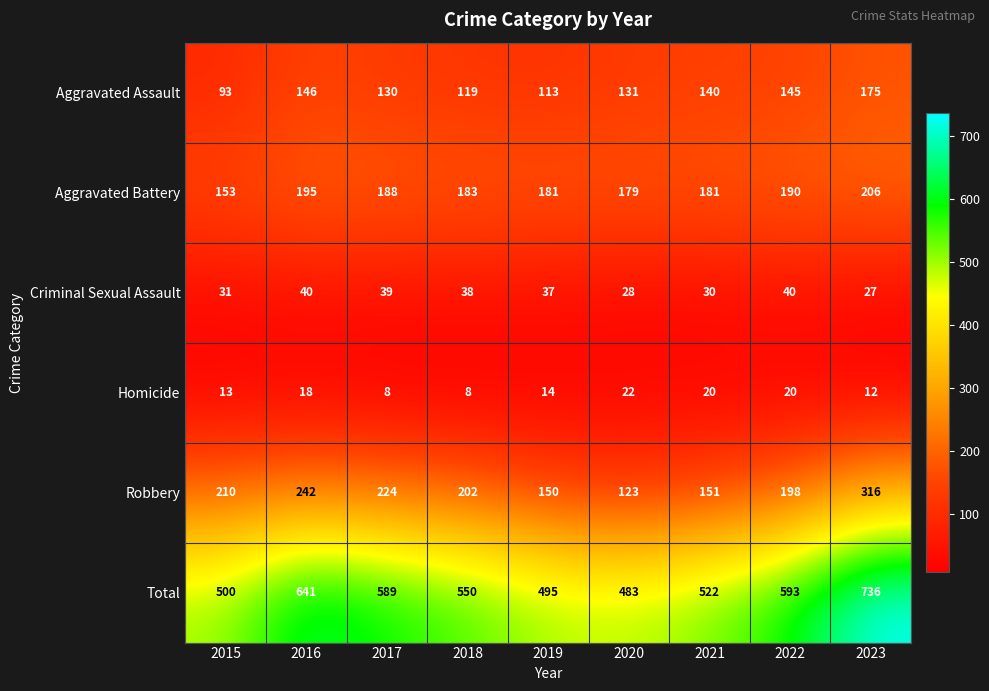

The Homicide series shows 20 at 2022. True or false?

True